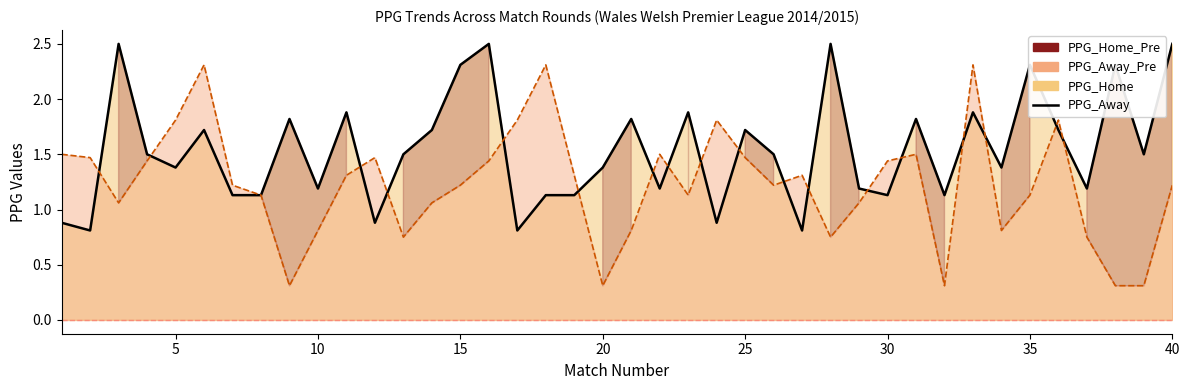

True or false: PPG_Home (line) has a value of 0.6 at 17.

False